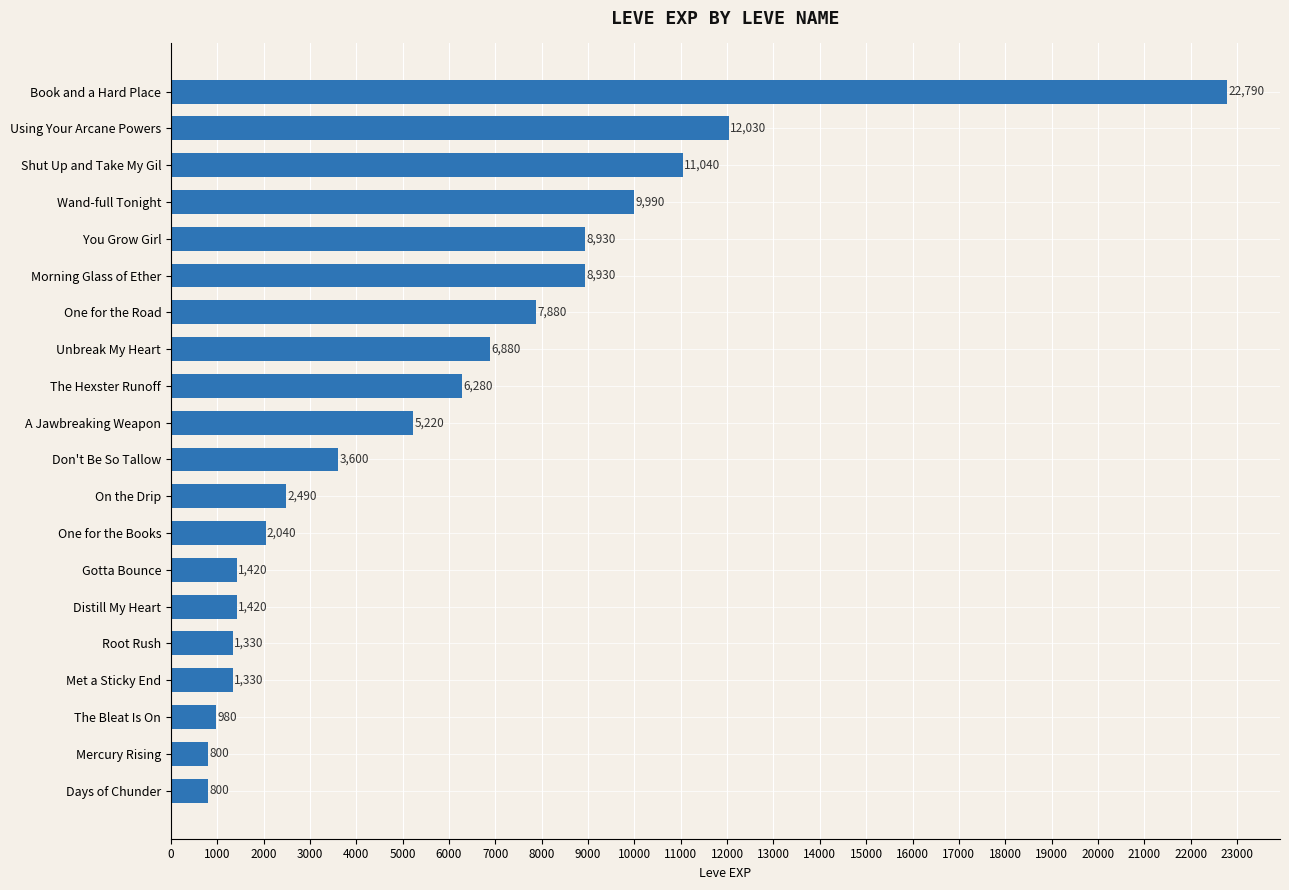

What is the label of the 12th bar from the bottom?

The Hexster Runoff